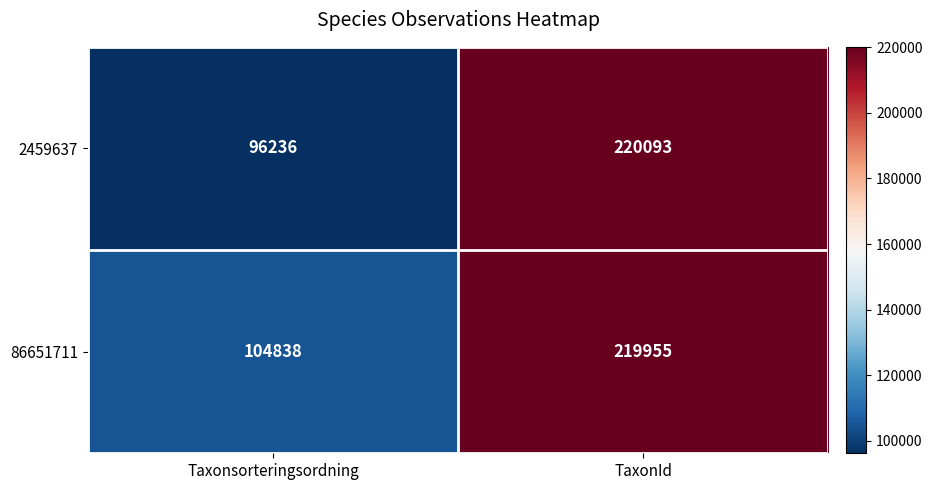

What is the difference between the 2459637 values at Taxonsorteringsordning and TaxonId?

123857